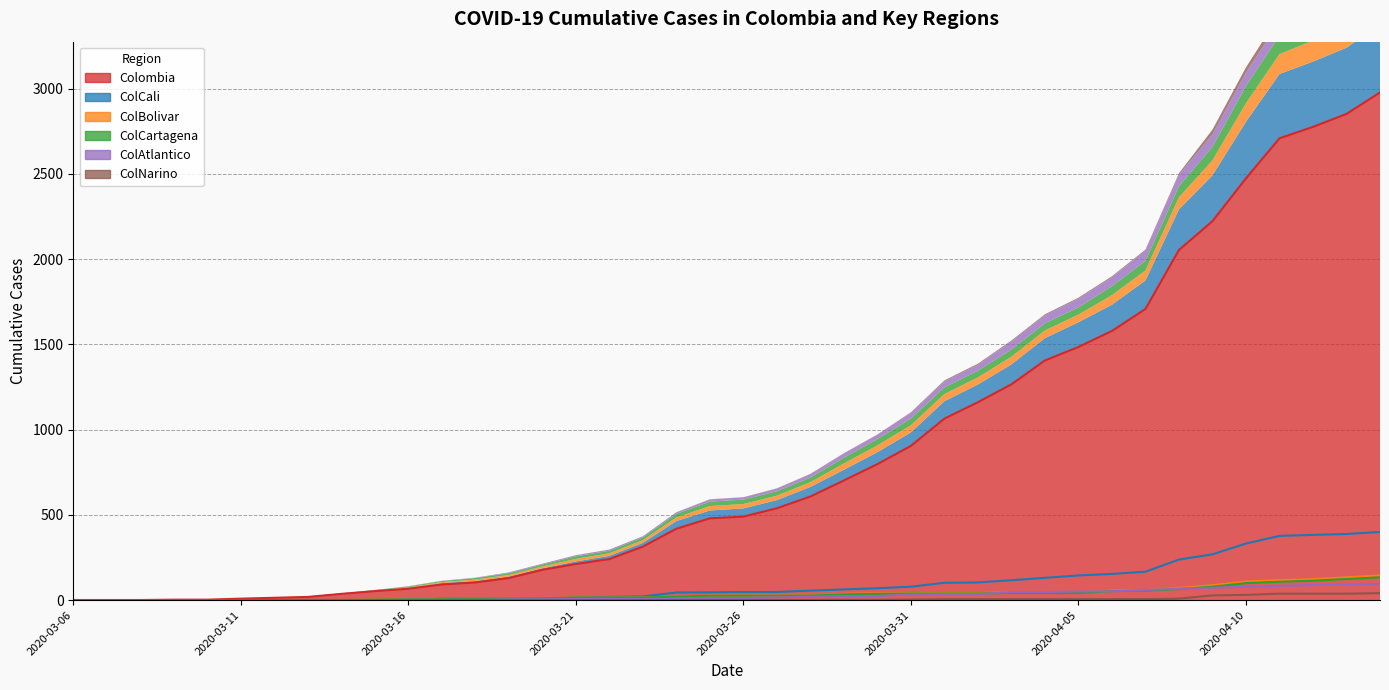

Reading left to right, transcribe all the data shown in this chart.

Colombia: 1	1	1	3	3	9	14	19	37	53	67	92	104	130	178	212	241	314	419	480	490	539	608	702	798	905	1065	1161	1266	1406	1485	1579	1708	2054	2223	2474	2709	2776	2852	2978
ColCali: 0	0	0	0	0	0	0	1	1	1	3	8	8	8	9	15	19	22	45	46	48	48	56	63	70	79	102	104	117	131	145	154	167	238	269	332	377	383	388	400
ColBolivar: 0	0	0	0	0	1	1	1	1	3	5	6	9	10	11	15	15	16	21	26	26	26	28	37	40	42	42	42	45	45	45	56	59	71	88	109	117	123	134	145
ColCartagena: 0	0	0	0	0	1	1	1	1	3	5	6	9	10	11	15	15	16	21	26	26	26	27	34	37	39	39	39	42	42	42	53	56	65	79	100	108	114	124	134
ColAtlantico: 0	0	0	0	0	0	0	0	0	0	2	2	2	5	5	7	7	7	9	13	13	16	20	24	25	33	35	35	47	47	51	52	60	67	73	79	84	89	92	94
ColNarino: 0	0	0	0	0	0	0	0	0	0	0	0	0	0	0	0	0	0	1	1	1	1	2	2	2	4	6	6	6	6	6	6	6	9	28	31	38	38	38	41